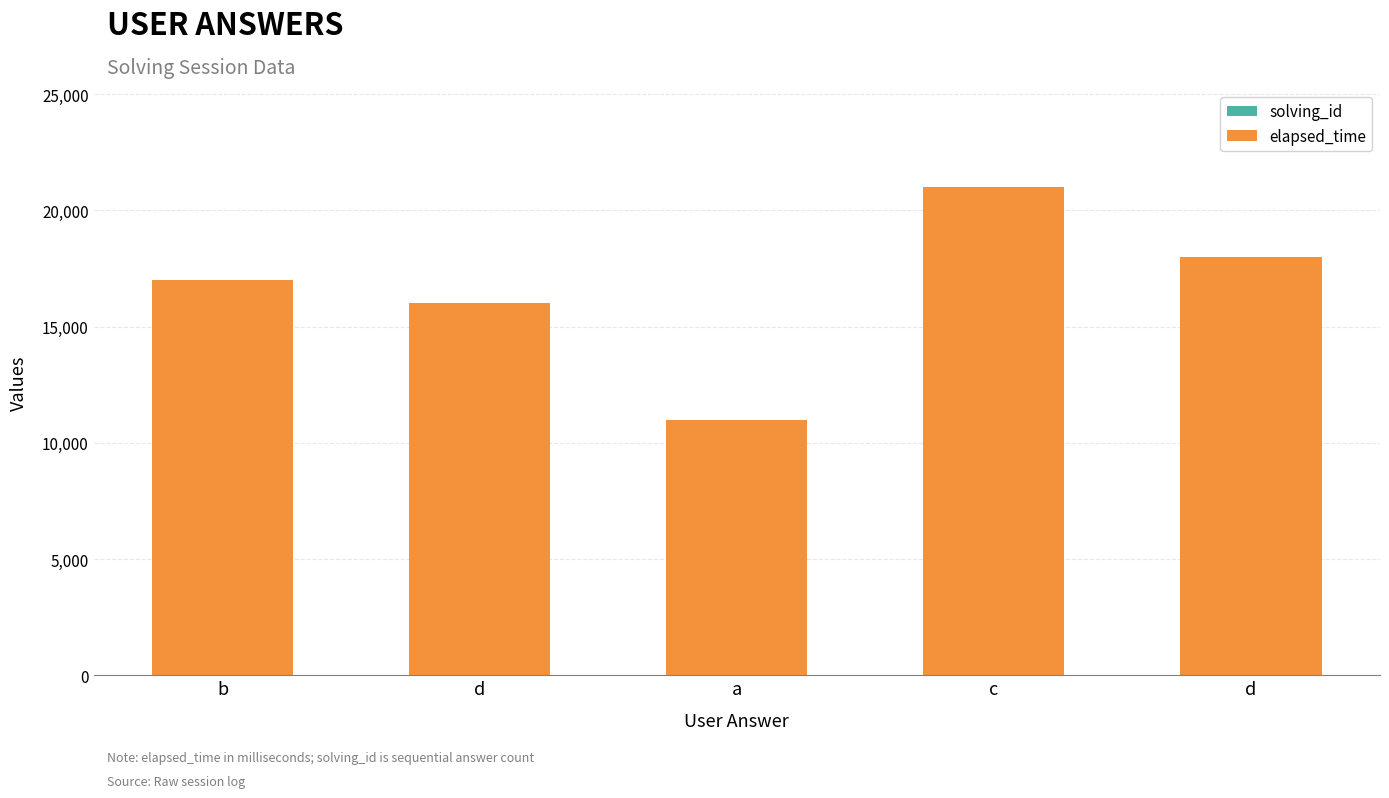

True or false: elapsed_time has a value of 9119 at b.

False